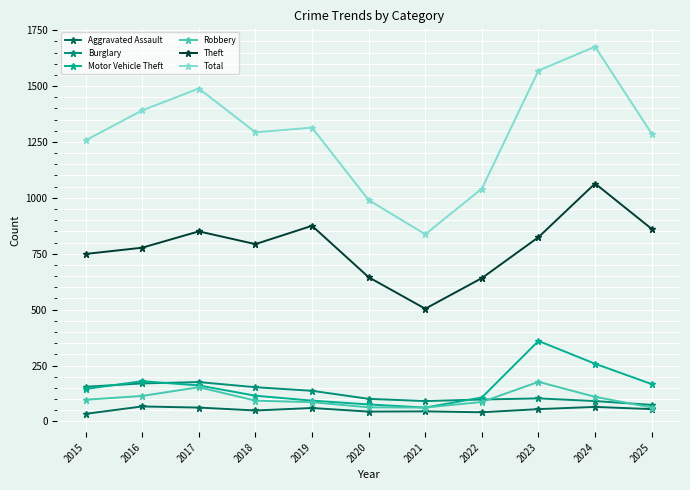

What is the spread (max minus min) of values at 2021?

792